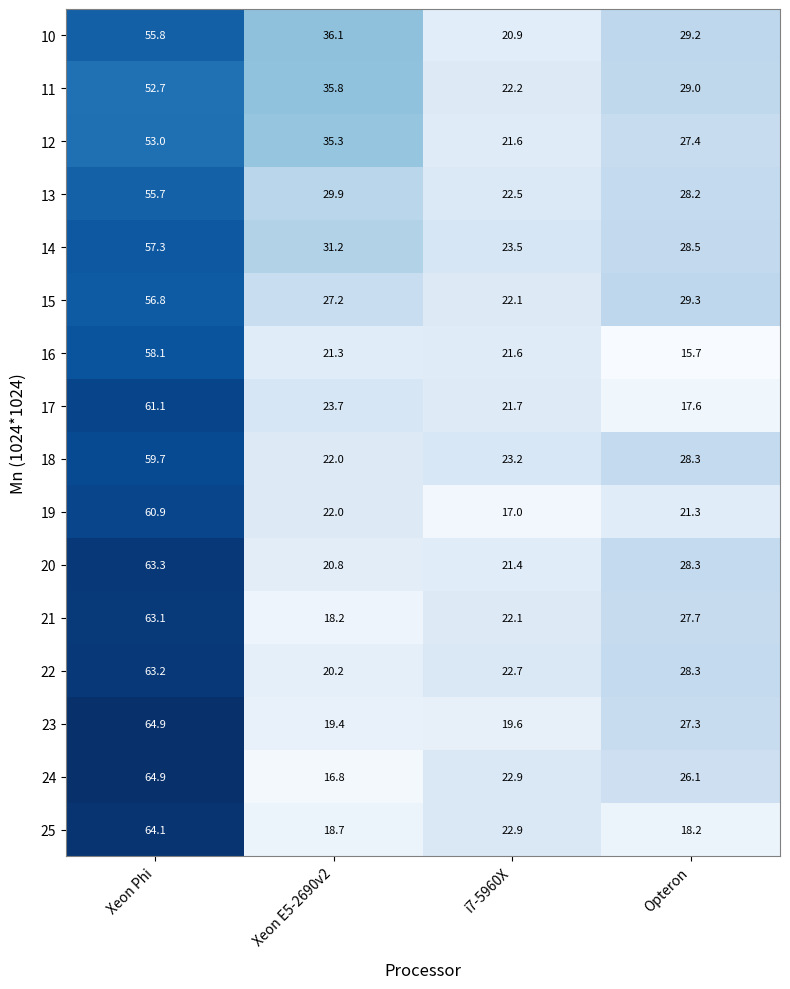

What is the sum of all 19 values?

121.2